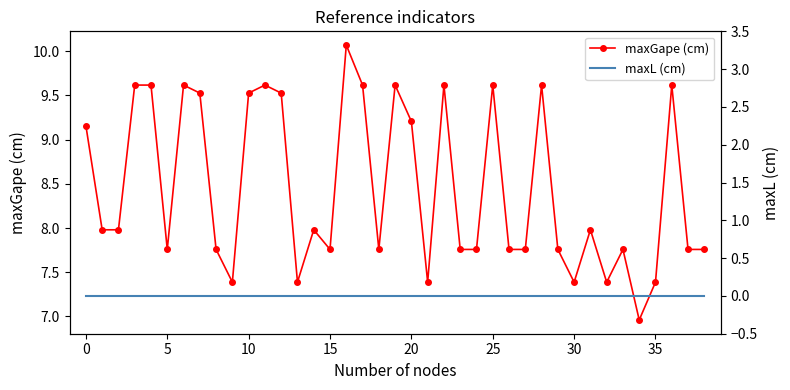

True or false: maxGape (cm) has more than 2 points higher than both neighbors.

True